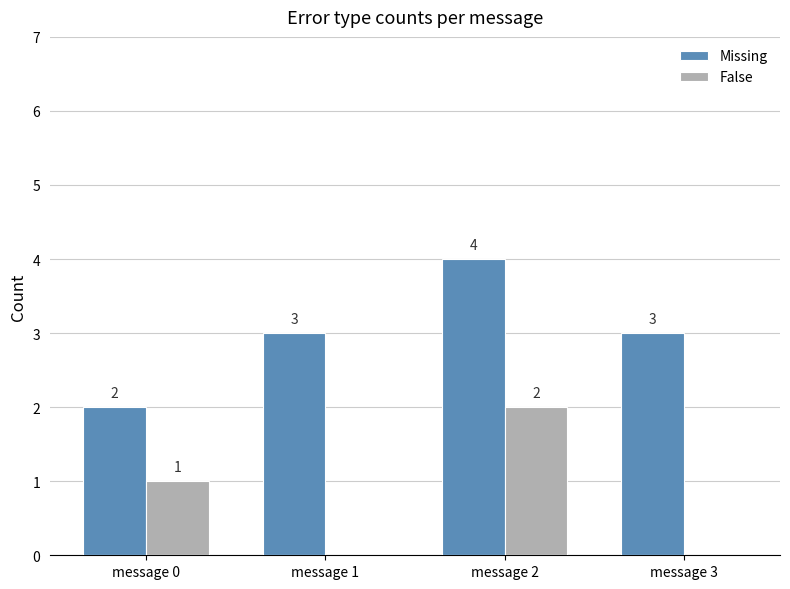

Which category has the highest value in the False series?

message 2